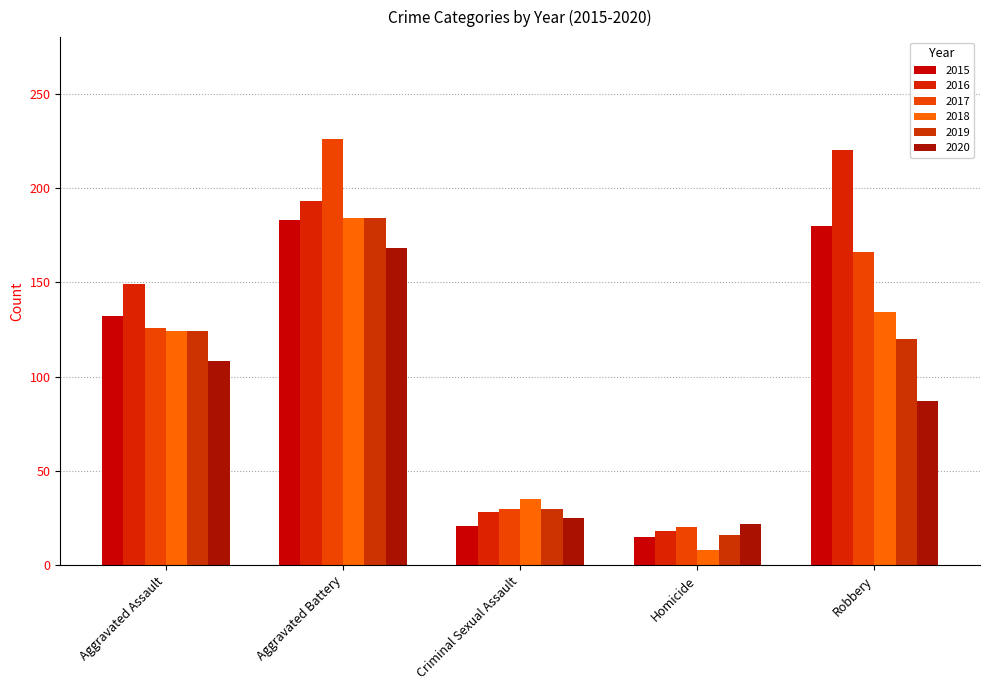

At which label is 2015 closest to 99?

Aggravated Assault